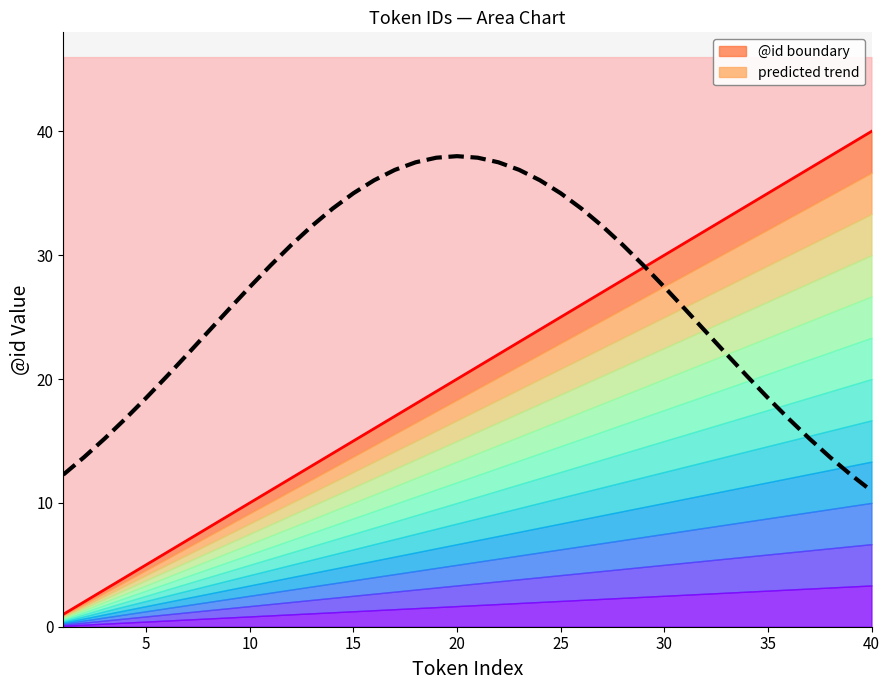

True or false: @id boundary has more than 1 interior local peaks.

False